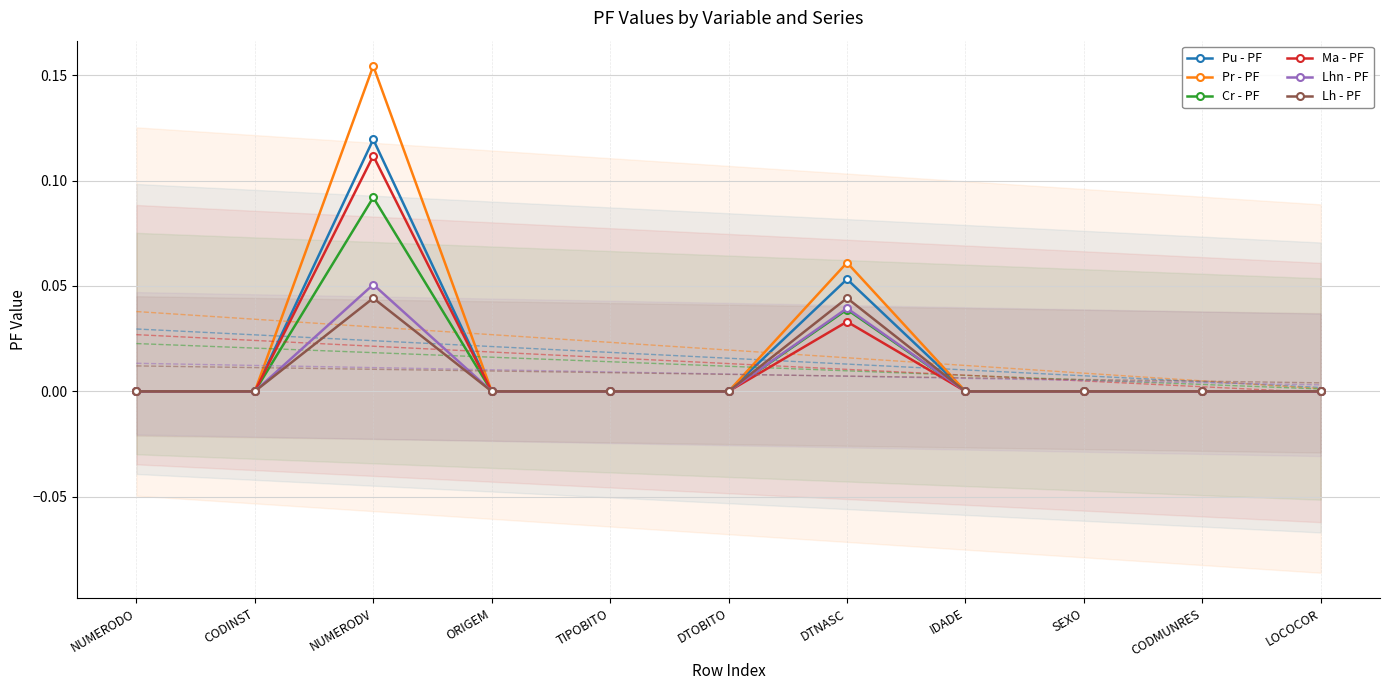

True or false: Ma - PF has more than 0 points higher than both neighbors.

True